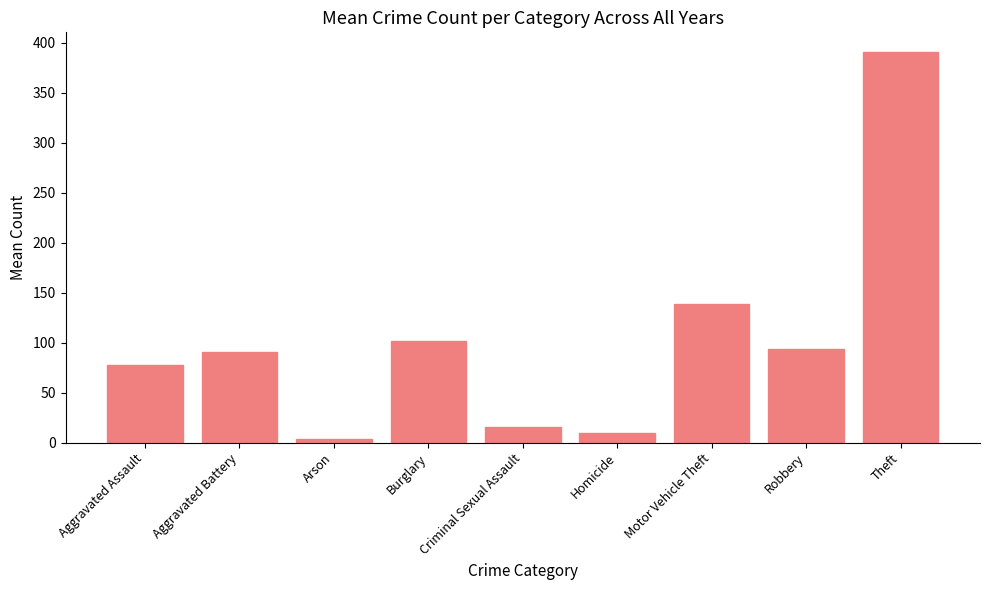

Reading left to right, what are all the values shown in this chart?

Aggravated Assault=77.2	Aggravated Battery=90.7	Arson=3.8	Burglary=101.9	Criminal Sexual Assault=15.2	Homicide=9.7	Motor Vehicle Theft=138.5	Robbery=93.8	Theft=390.9